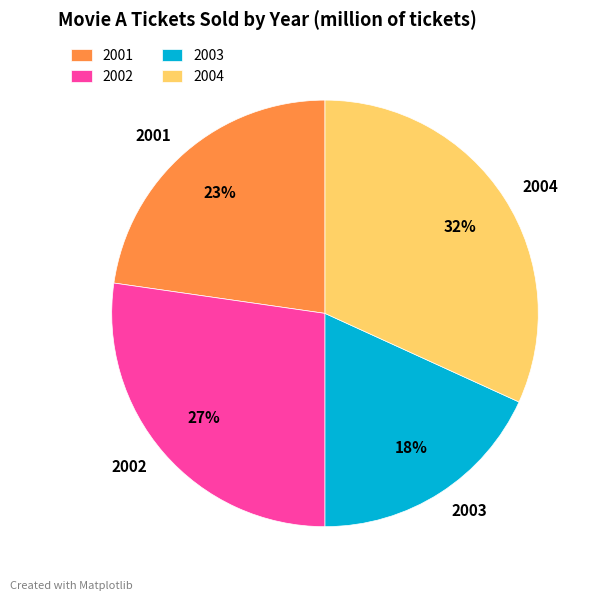

What is the ratio of the value at 2003 to the value at 2004?

0.6